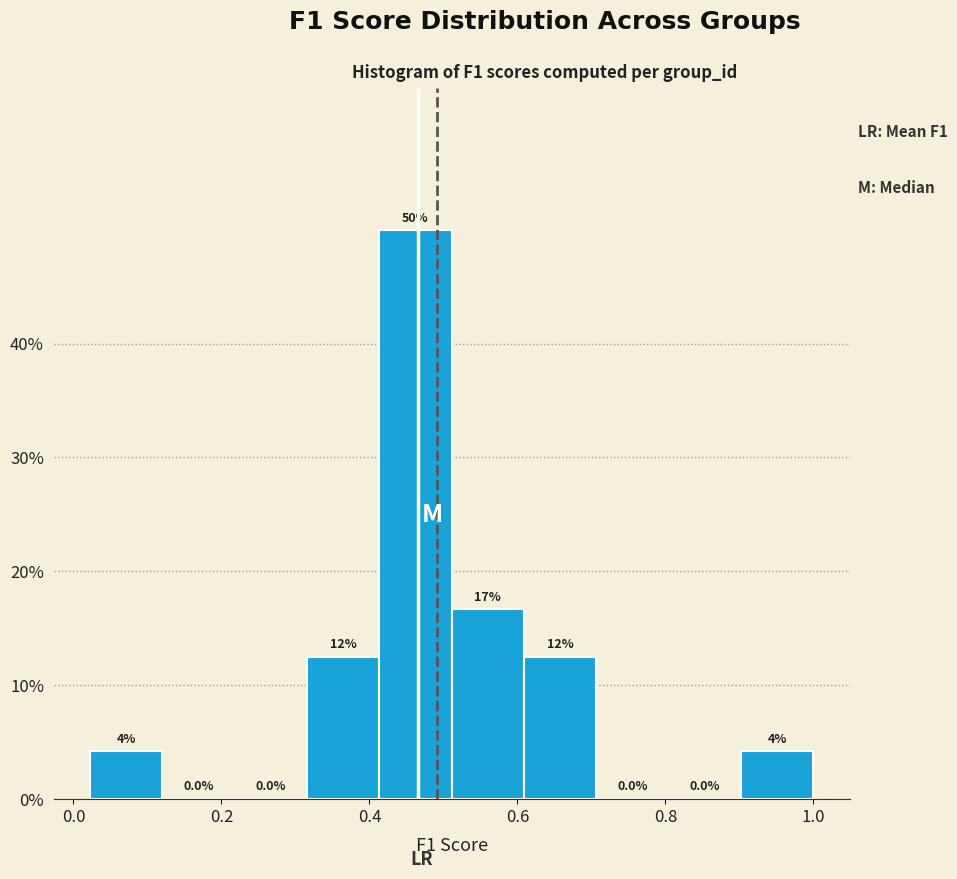

Over which range of the x-axis is the bar tallest?

0.42 to 0.52